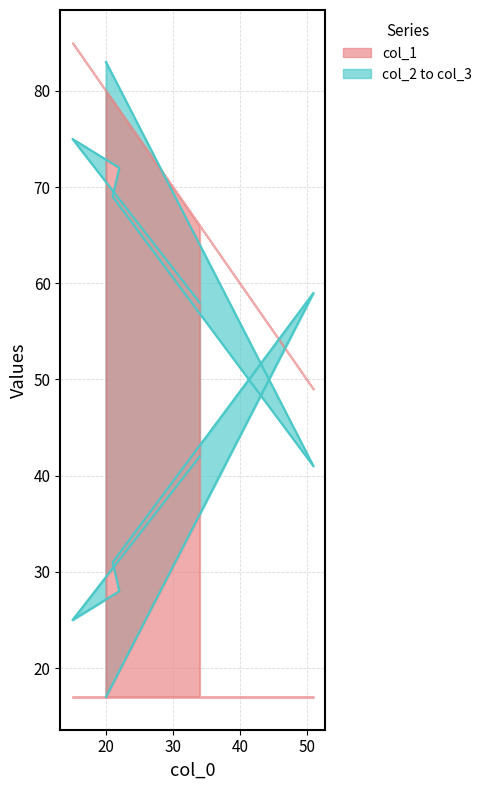

The col_3 series shows 28 at 22. True or false?

True